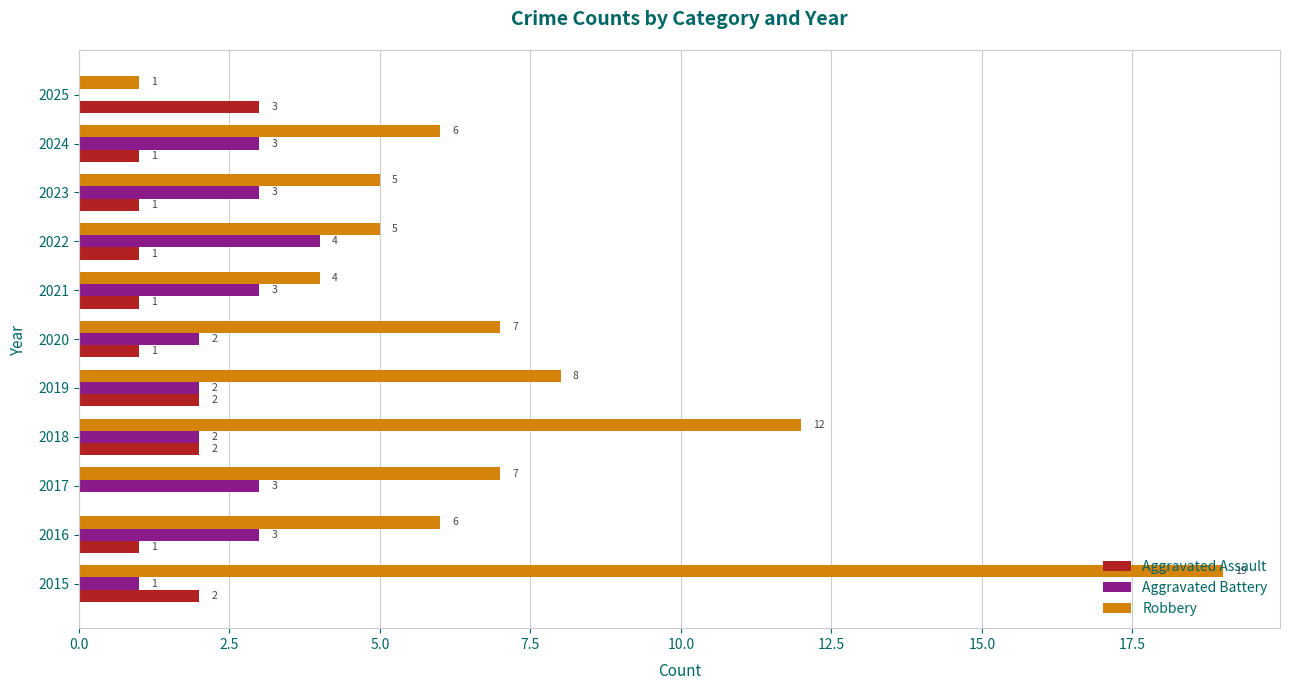

At which category is the sum across all series the highest?

2015